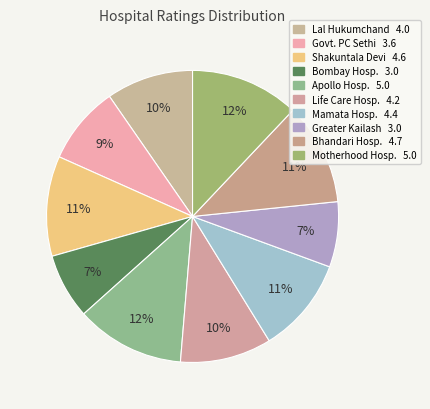

How many slices are in this pie chart?

10